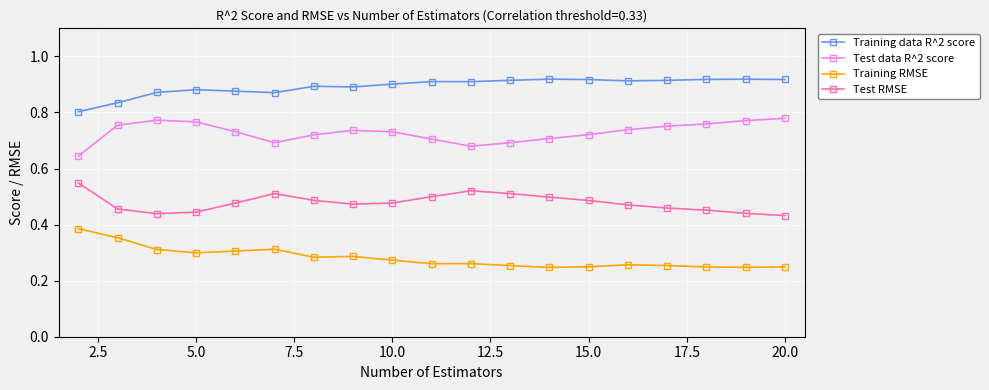

True or false: Training RMSE and Test data R^2 score intersect in this chart.

False